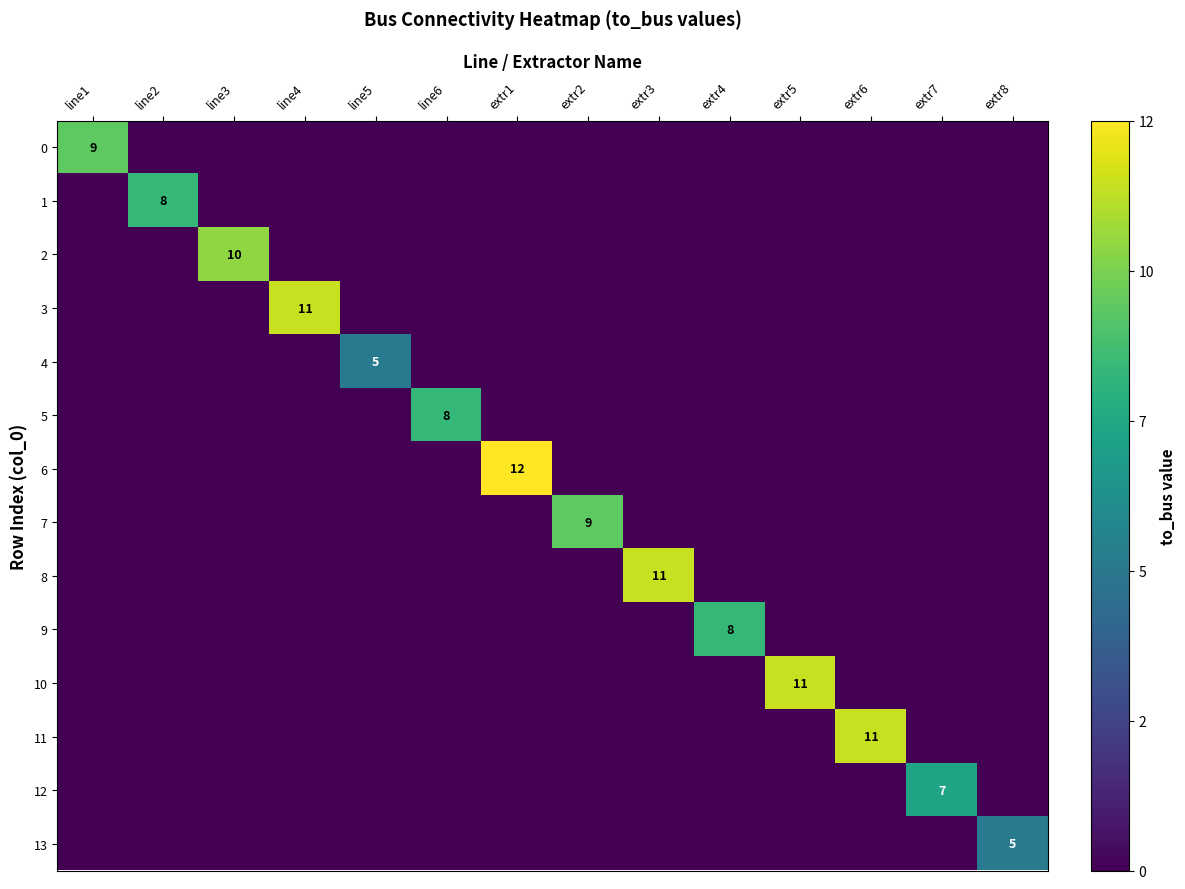

Which series has the largest total across all categories?

6